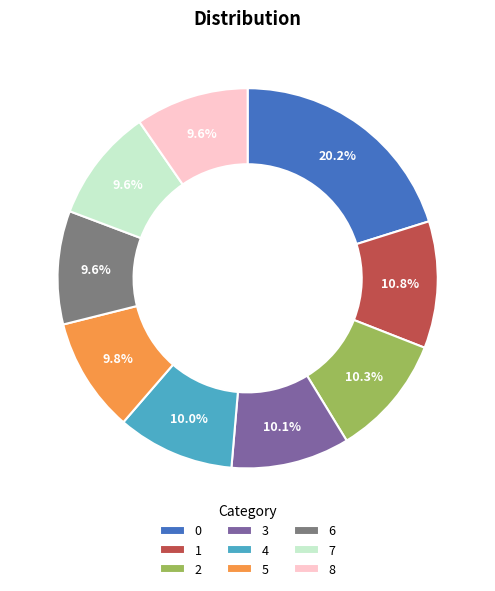

To the nearest percent, what is the average slice percentage?

11%